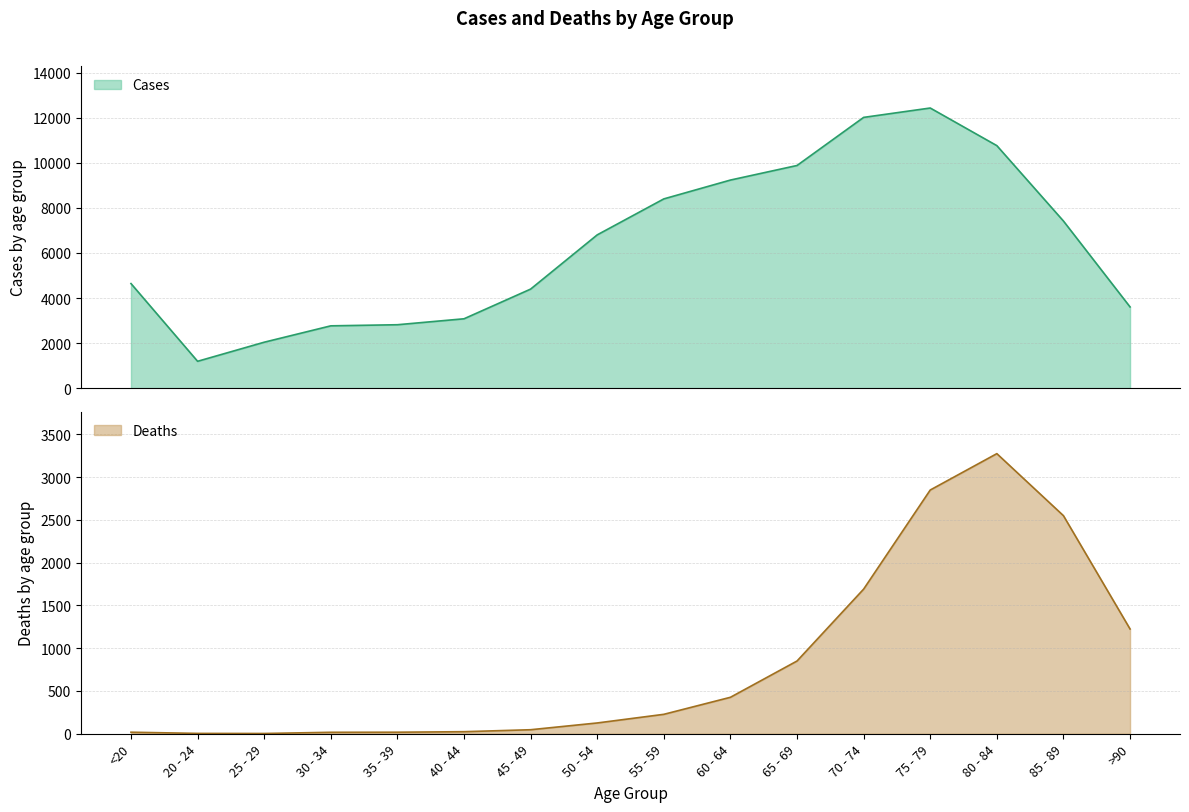

Reading left to right, what are all the values shown in this chart?

Deaths: 18	4	3	17	18	24	47	126	227	426	850	1690	2848	3273	2548	1224
Cases: 4641	1191	2038	2765	2814	3078	4396	6803	8400	9236	9883	12018	12434	10764	7417	3604